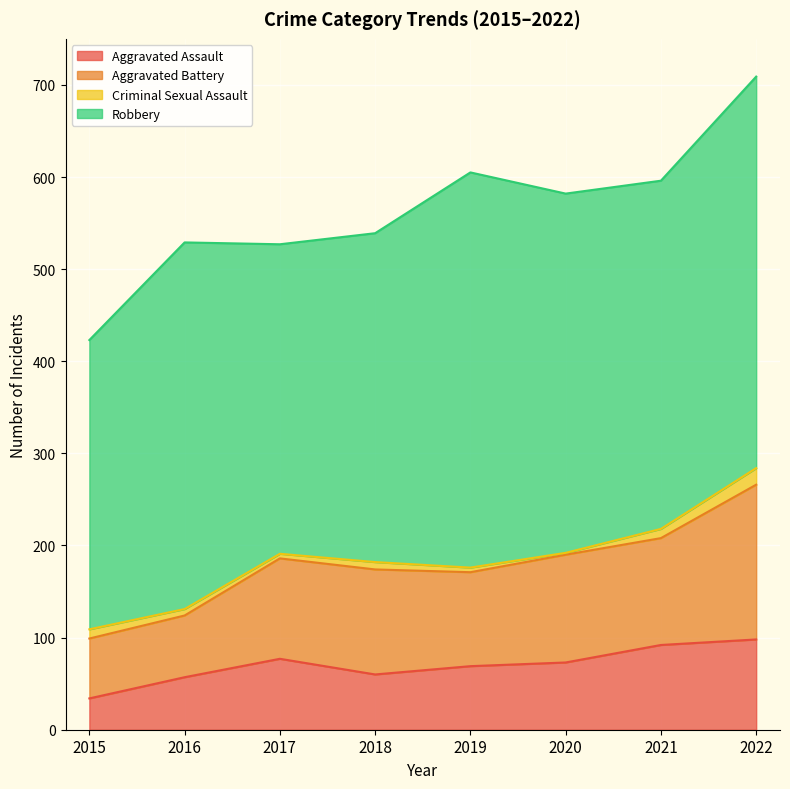

Which category has the lowest value in the Aggravated Assault series?

2015